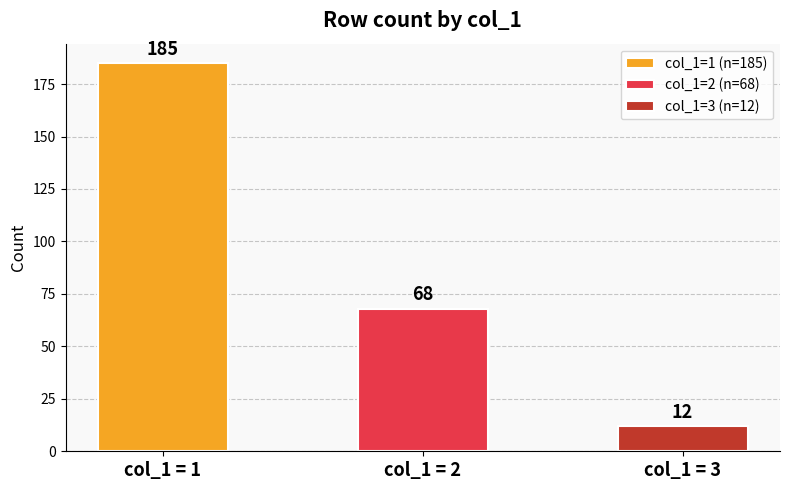

Reading left to right, transcribe all the data shown in this chart.

col_1 = 1=185	col_1 = 2=68	col_1 = 3=12